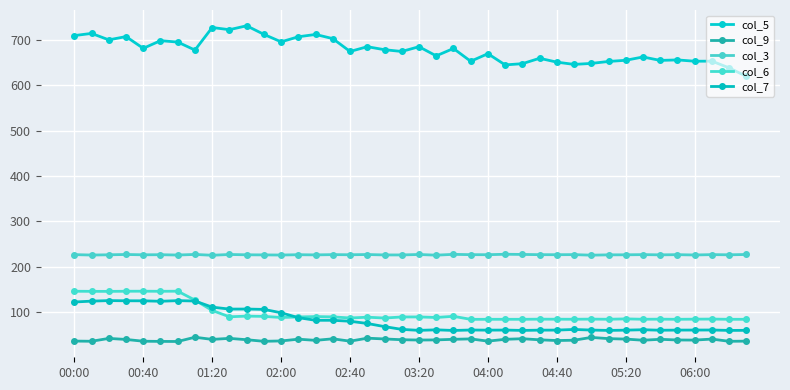

True or false: col_3 and col_9 intersect in this chart.

False